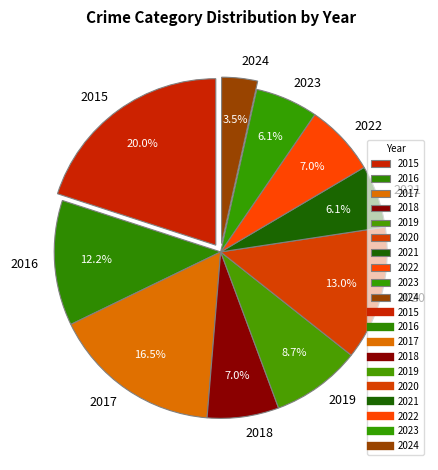

Which slice is the smallest?

2024